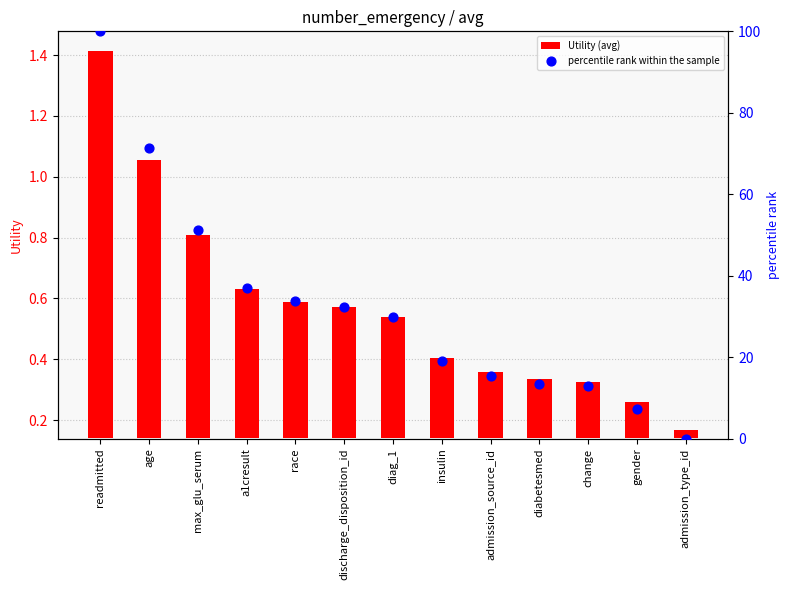

What are all the series names shown in the legend?

Utility (avg), percentile rank within the sample